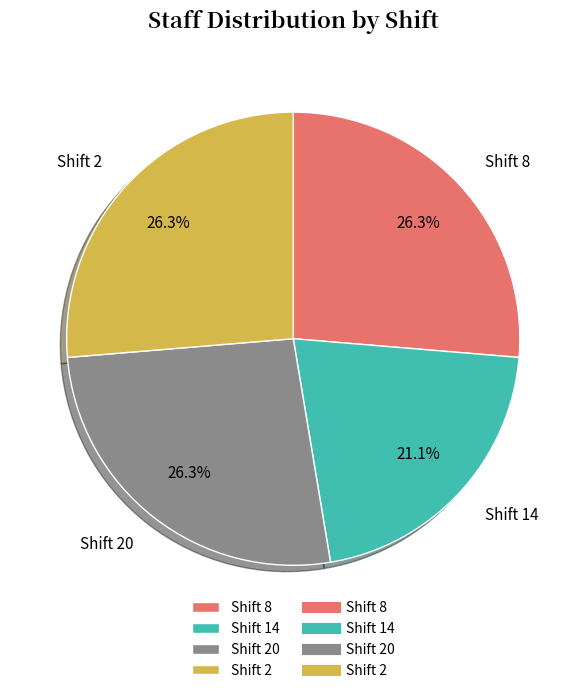

Is it true that Shift 2 is 26% of the pie?

True